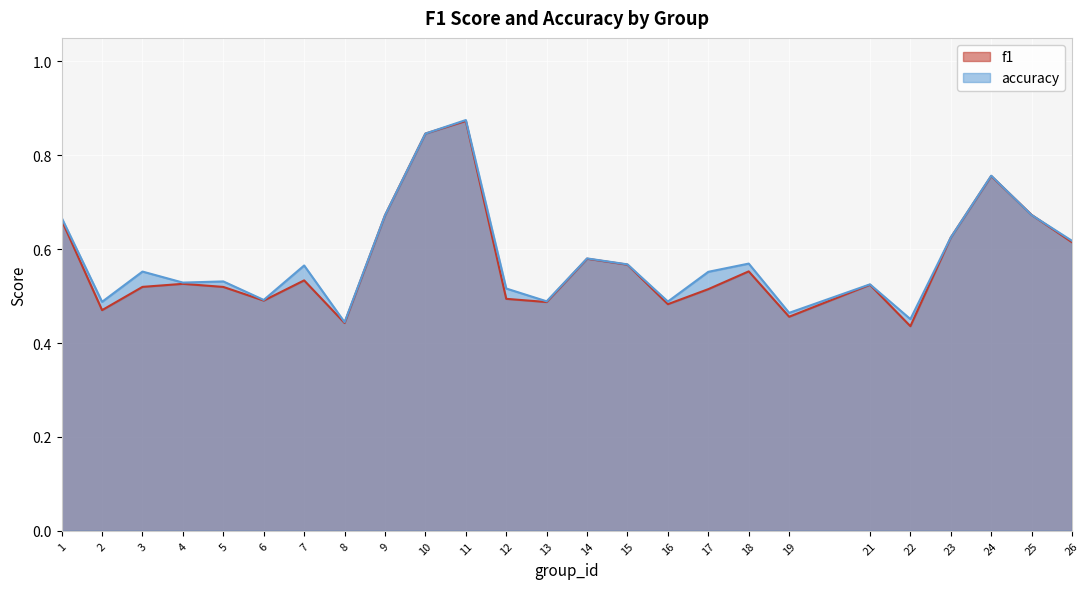

List the series in order of their overall mean, highest first.

accuracy, f1